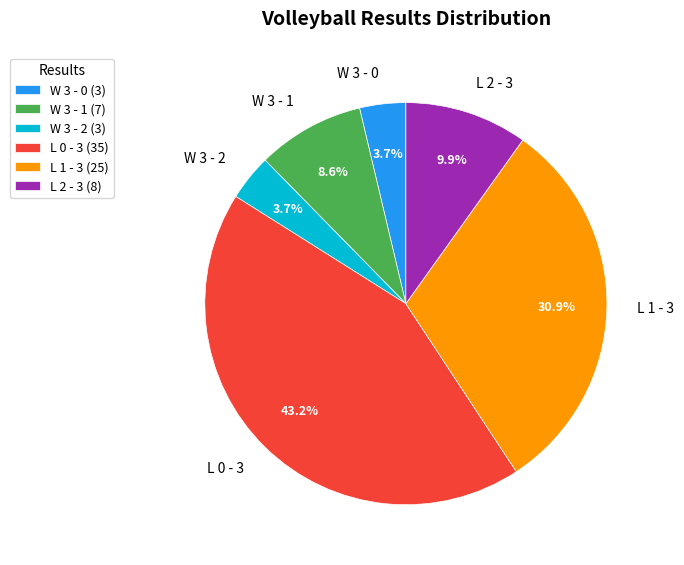

To the nearest percent, what is the average slice percentage?

17%